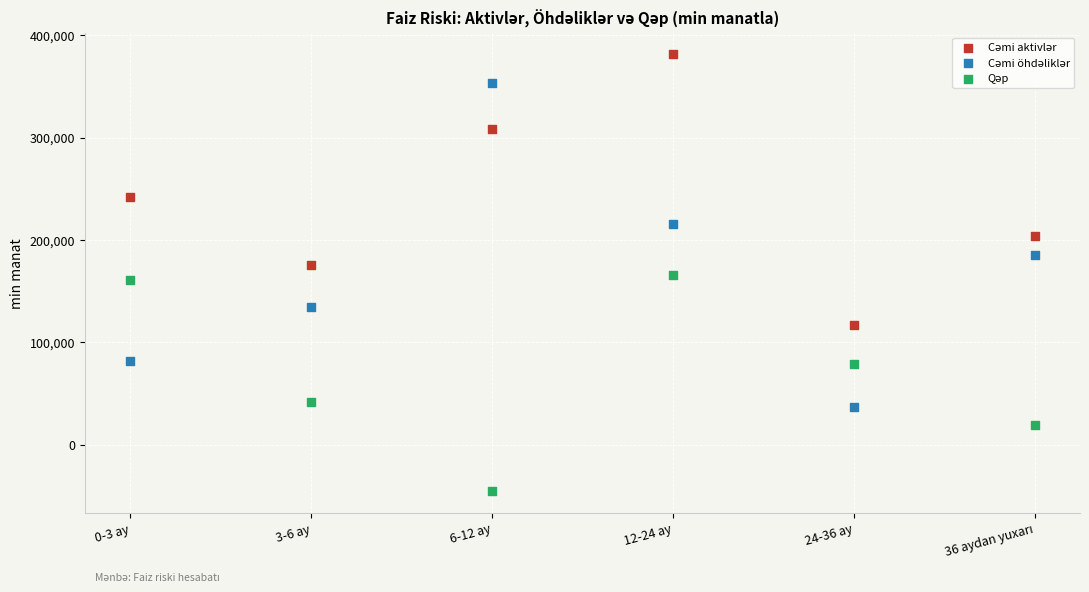

Across all data points, what is the range of Y values (max minus min)?

426320.4